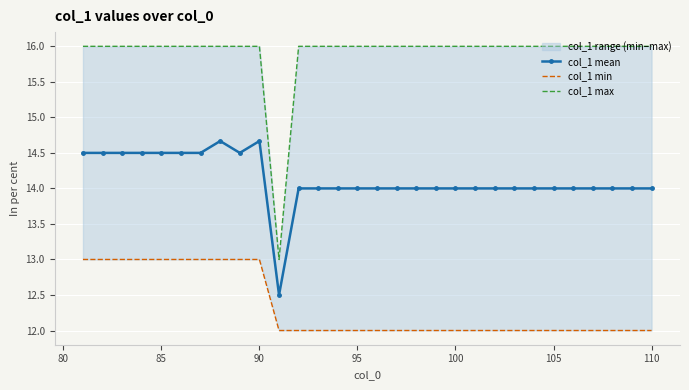

True or false: col_1 mean and col_1 max cross at least once.

False